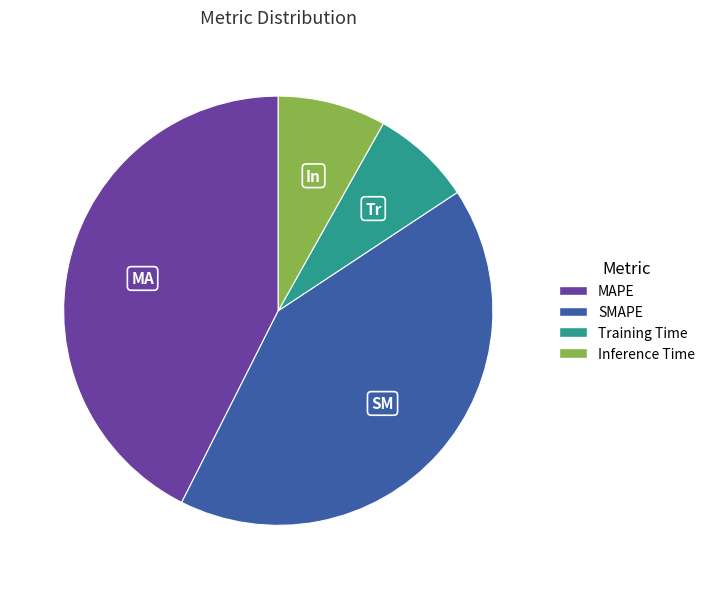

Count the number of slices in the pie.

4